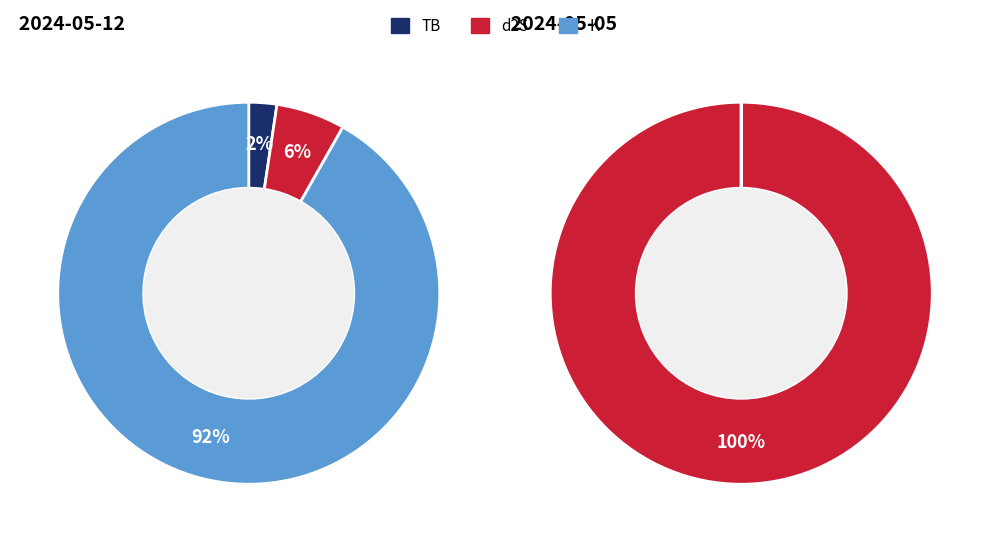

At 2024-05-12, list the series in order from smallest to largest.

TB, d2S, K